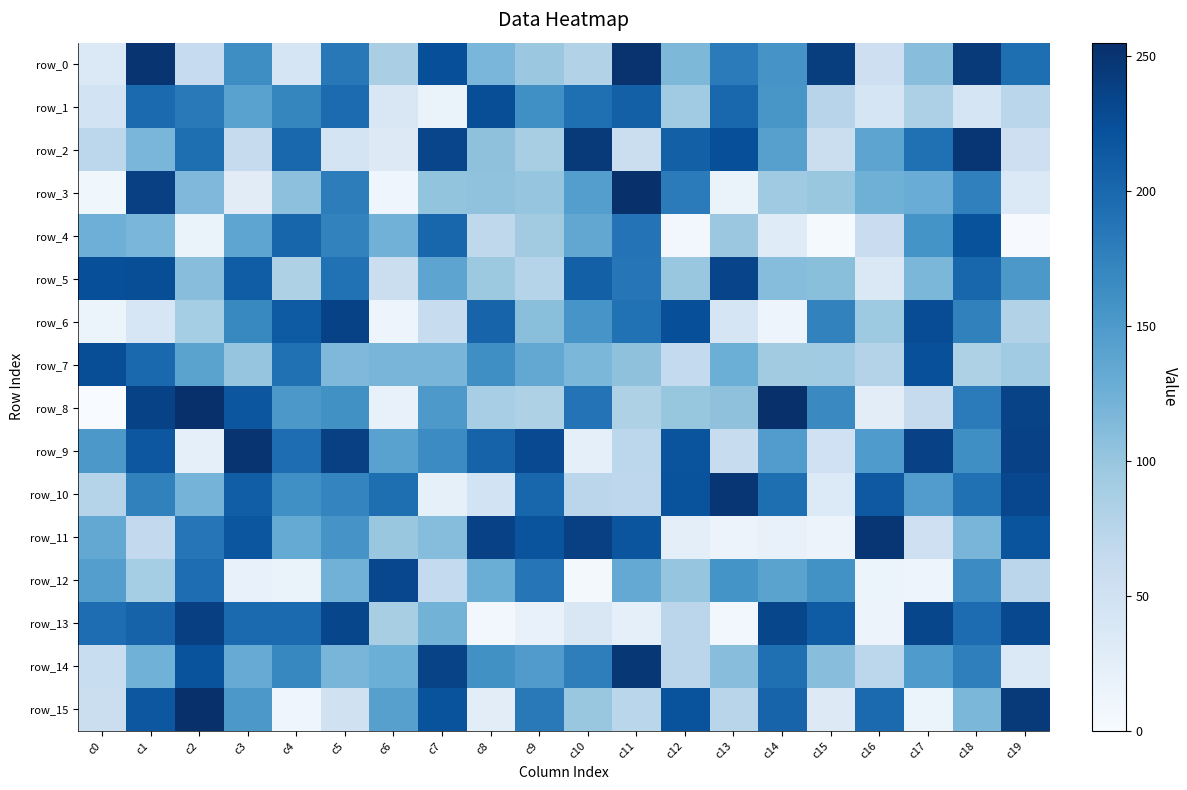

What is the total value across all series at c6?

1519